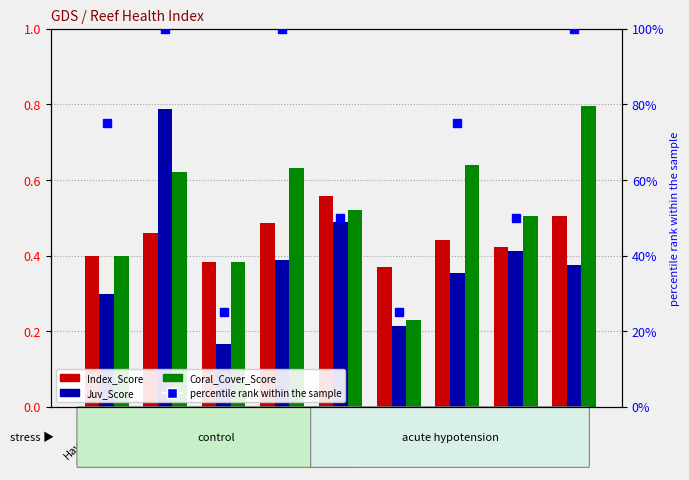

The percentile rank within the sample series shows 100.0 at Lady Elliot. True or false?

True